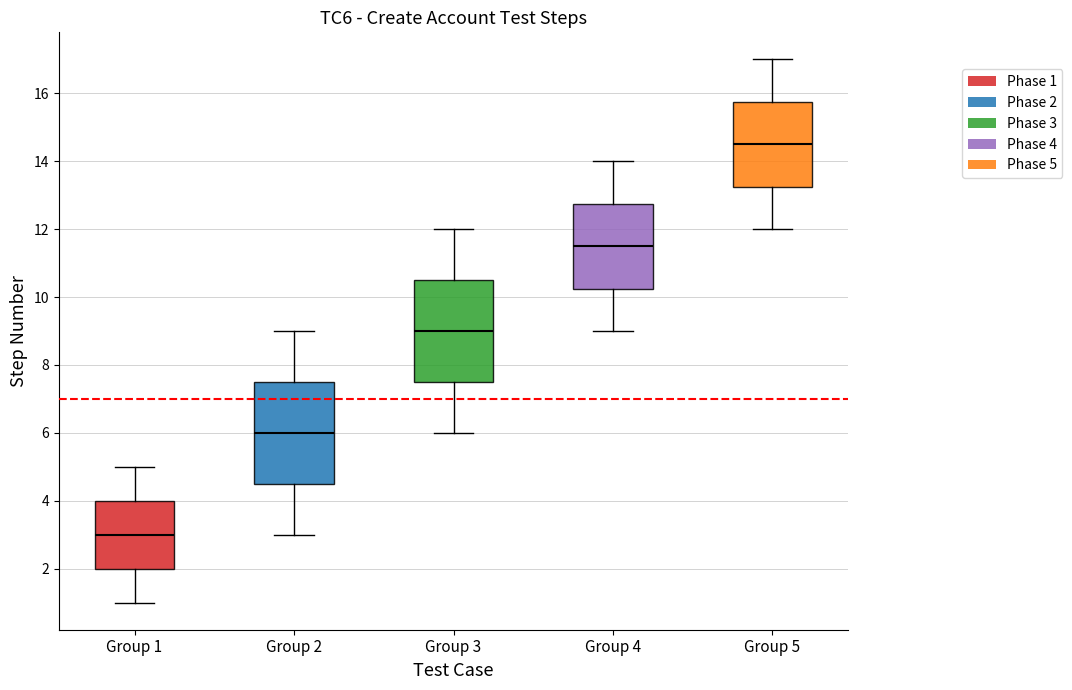

Which box's median line is the lowest?

Group 1